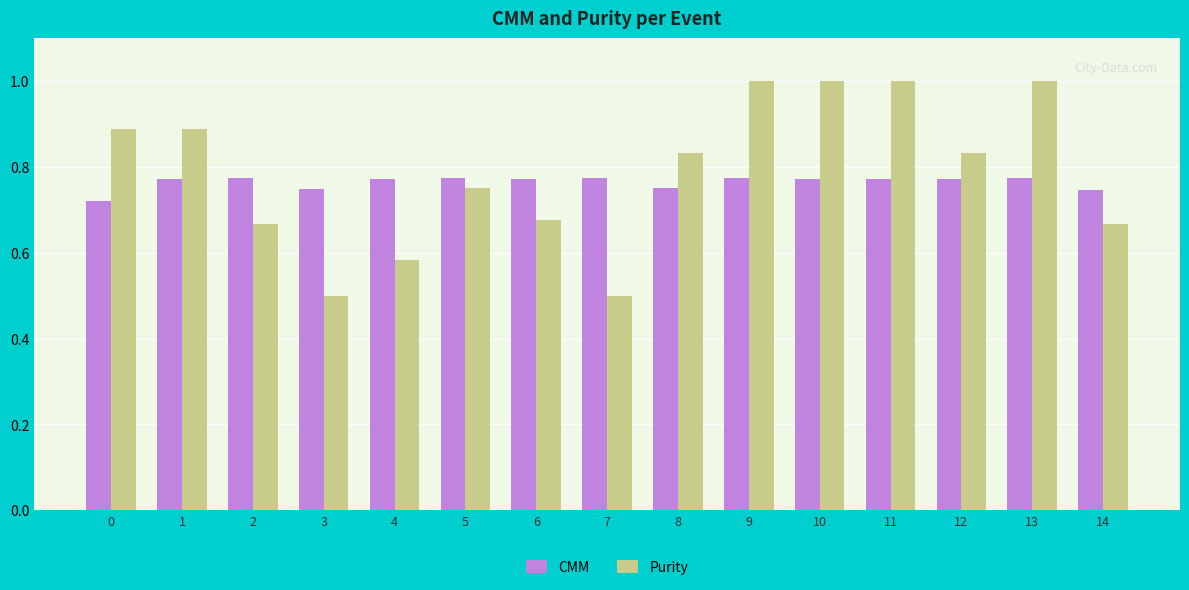

What is the greatest value displayed?

1.0